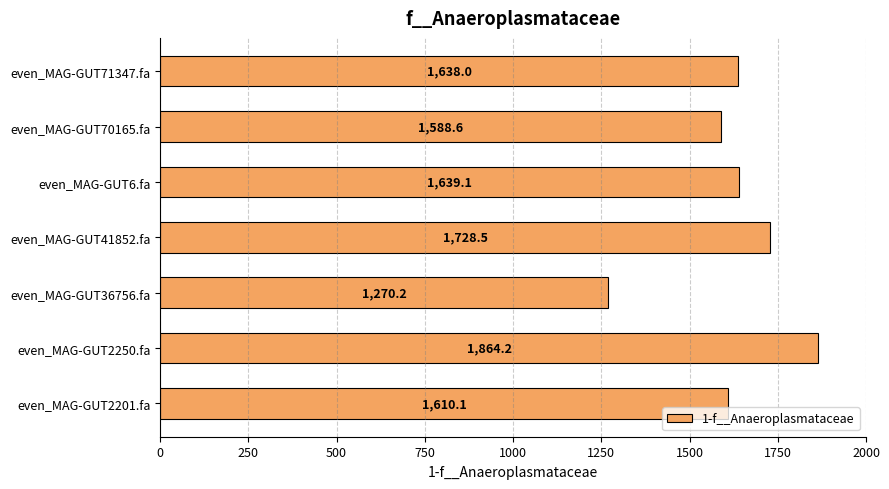

At which label is the value closest to 1567?

even_MAG-GUT70165.fa